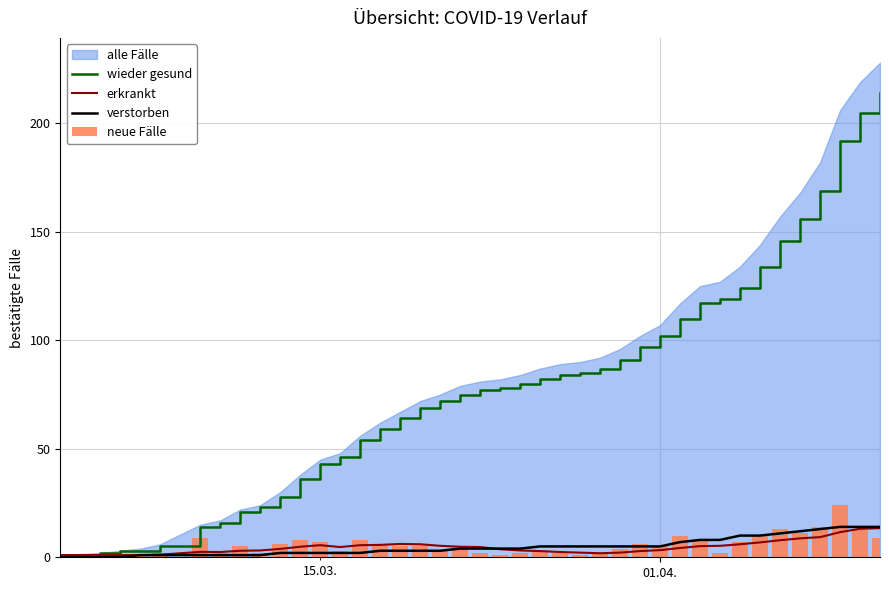

What is the maximum value for wieder gesund?

214.0